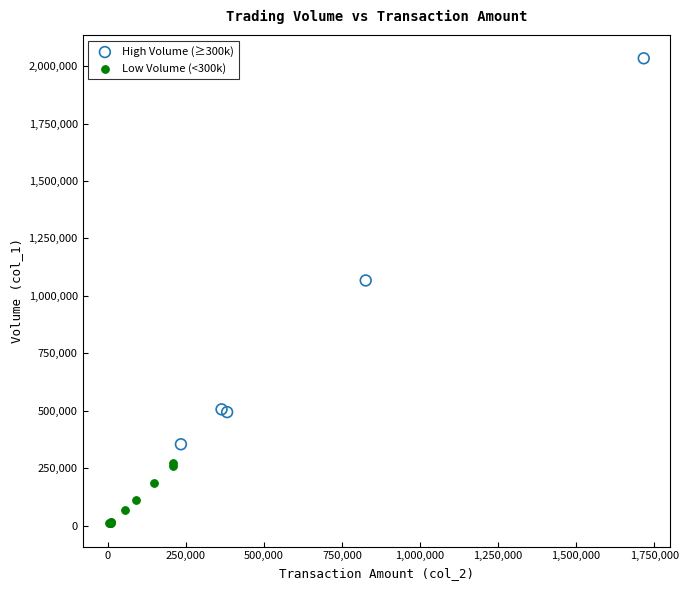

Which series contains the highest Y value?

High Volume (≥300k)